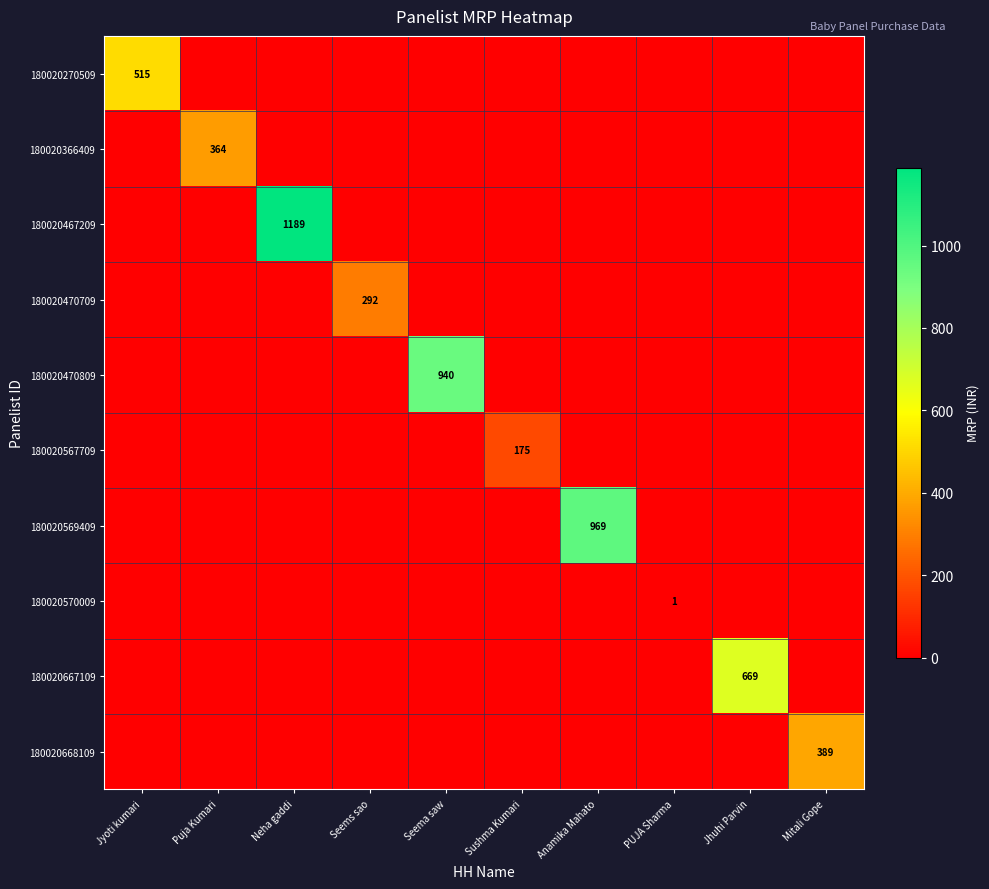

How many distinct data groups are displayed?

10